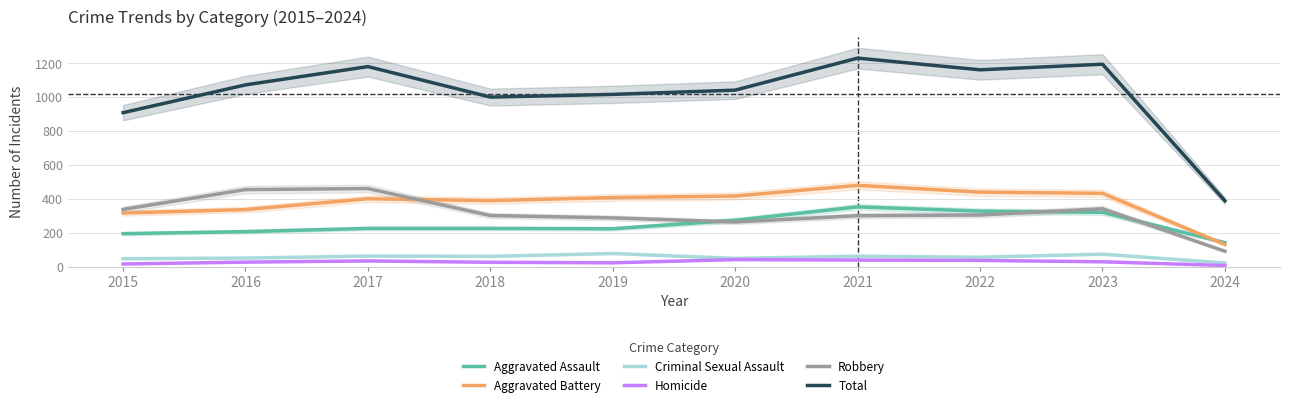

True or false: Homicide has a value of 28 at 2023.

True